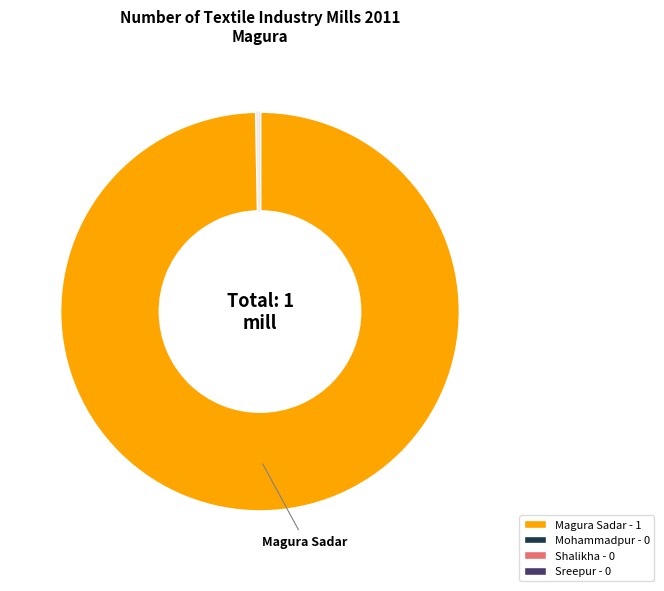

Is there a majority slice in this chart?

Yes